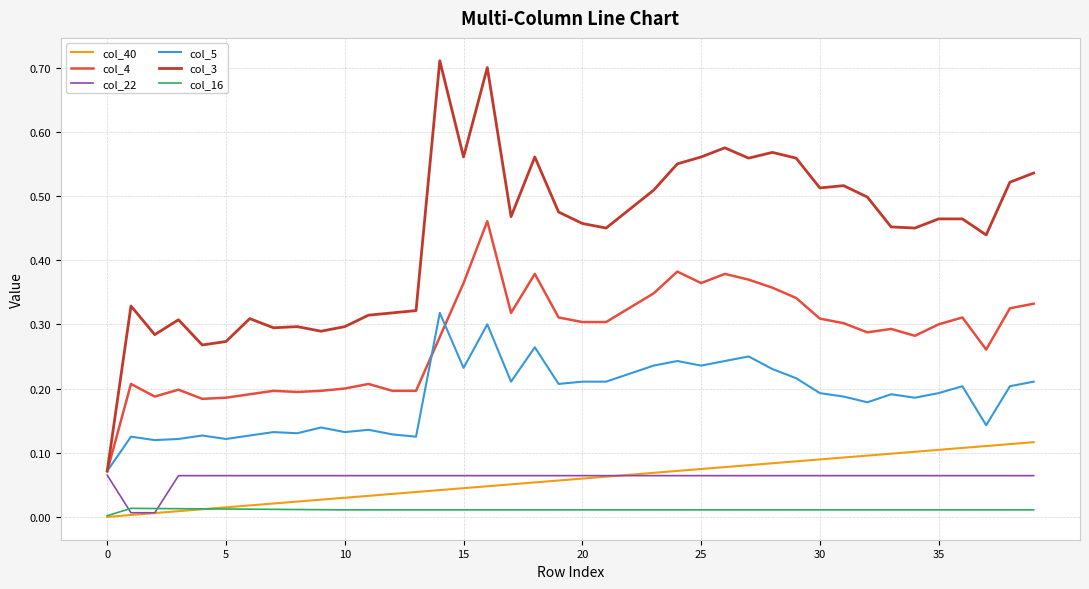

Which series has the largest range (max minus min)?

col_3